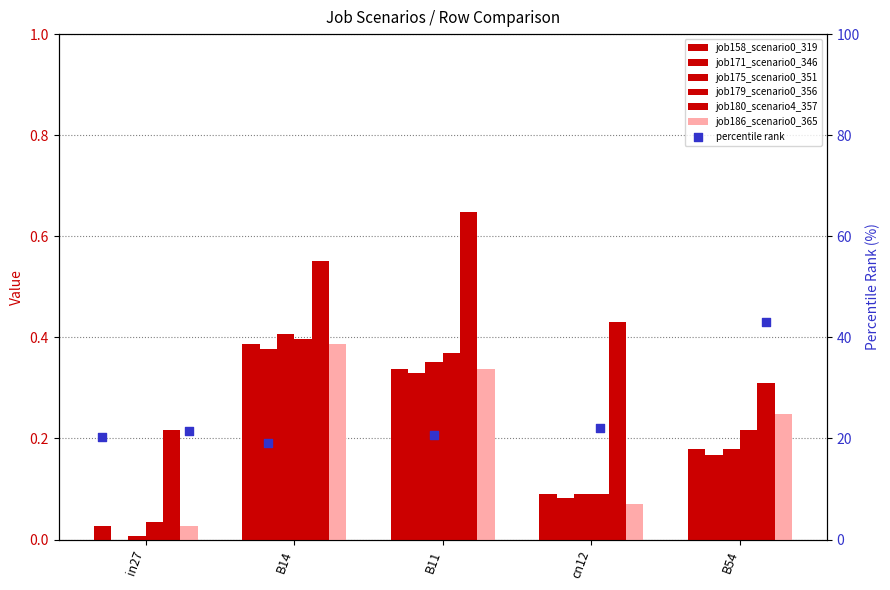

What is the total value across all series at B11?

2.4